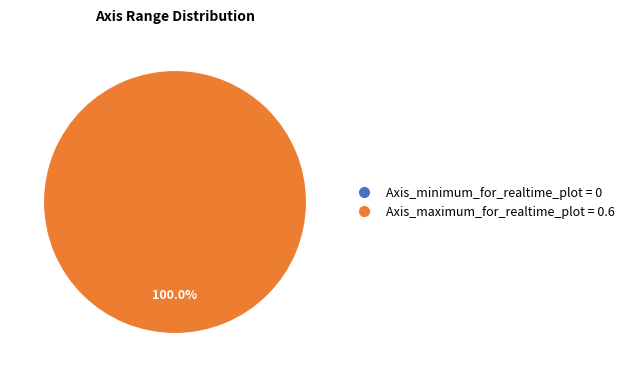

Combined, what portion of the pie is Axis_maximum_for_realtime_plot and Axis_minimum_for_realtime_plot?

100.0%